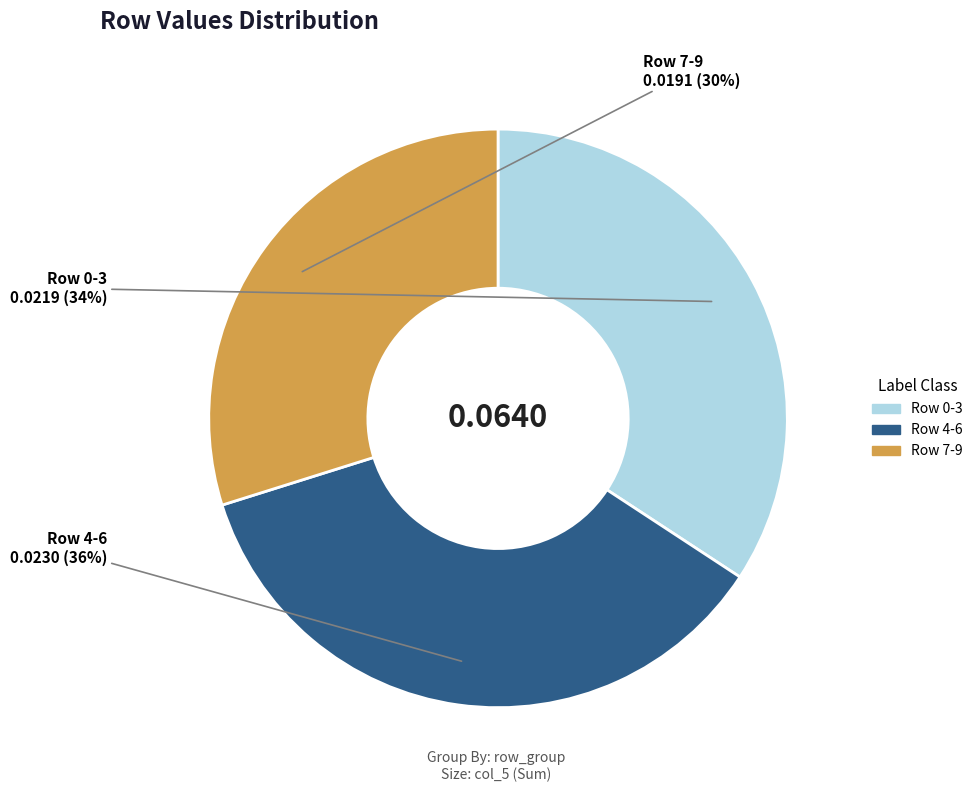

To the nearest percent, what is the difference between the largest and smallest slice percentages?

6%